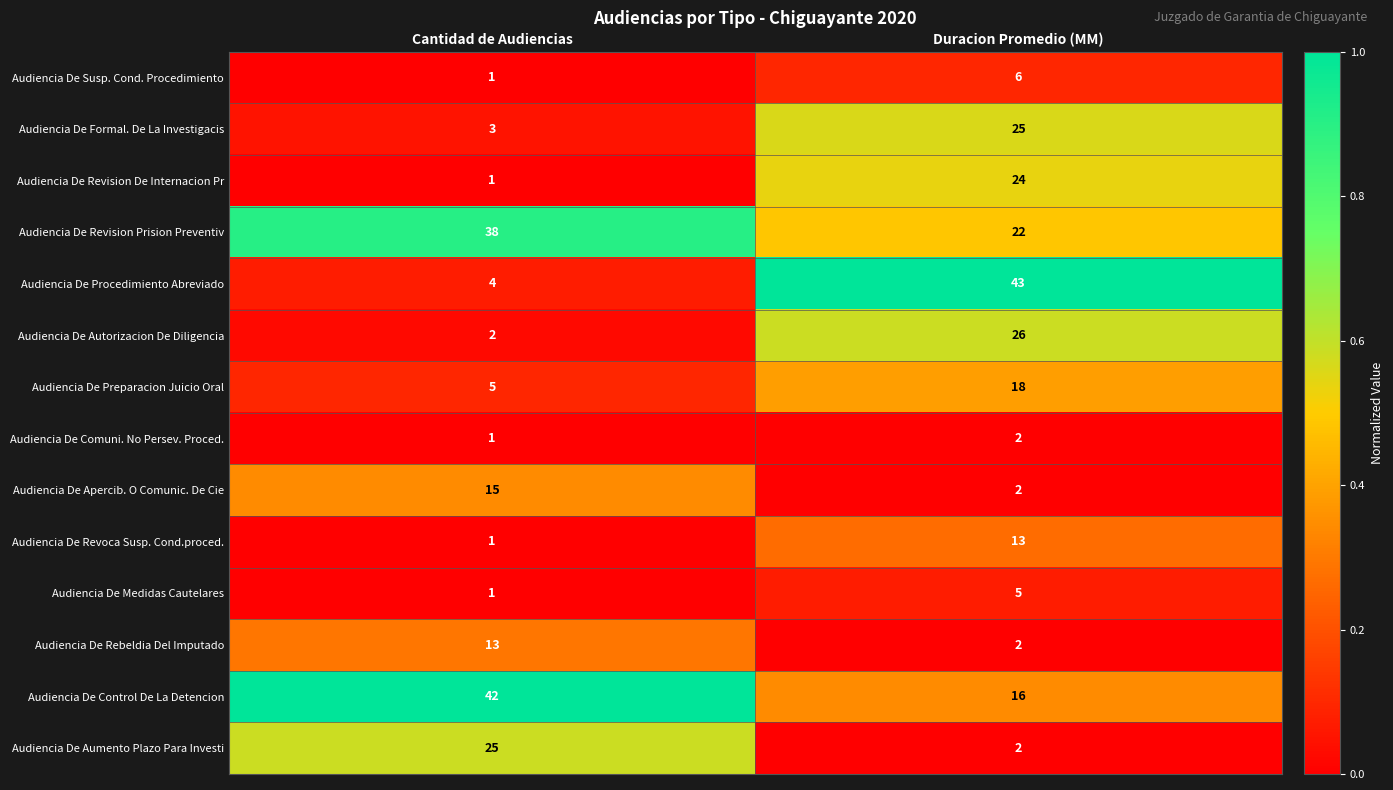

At which category is the sum across all series the highest?

Duracion Promedio (MM)